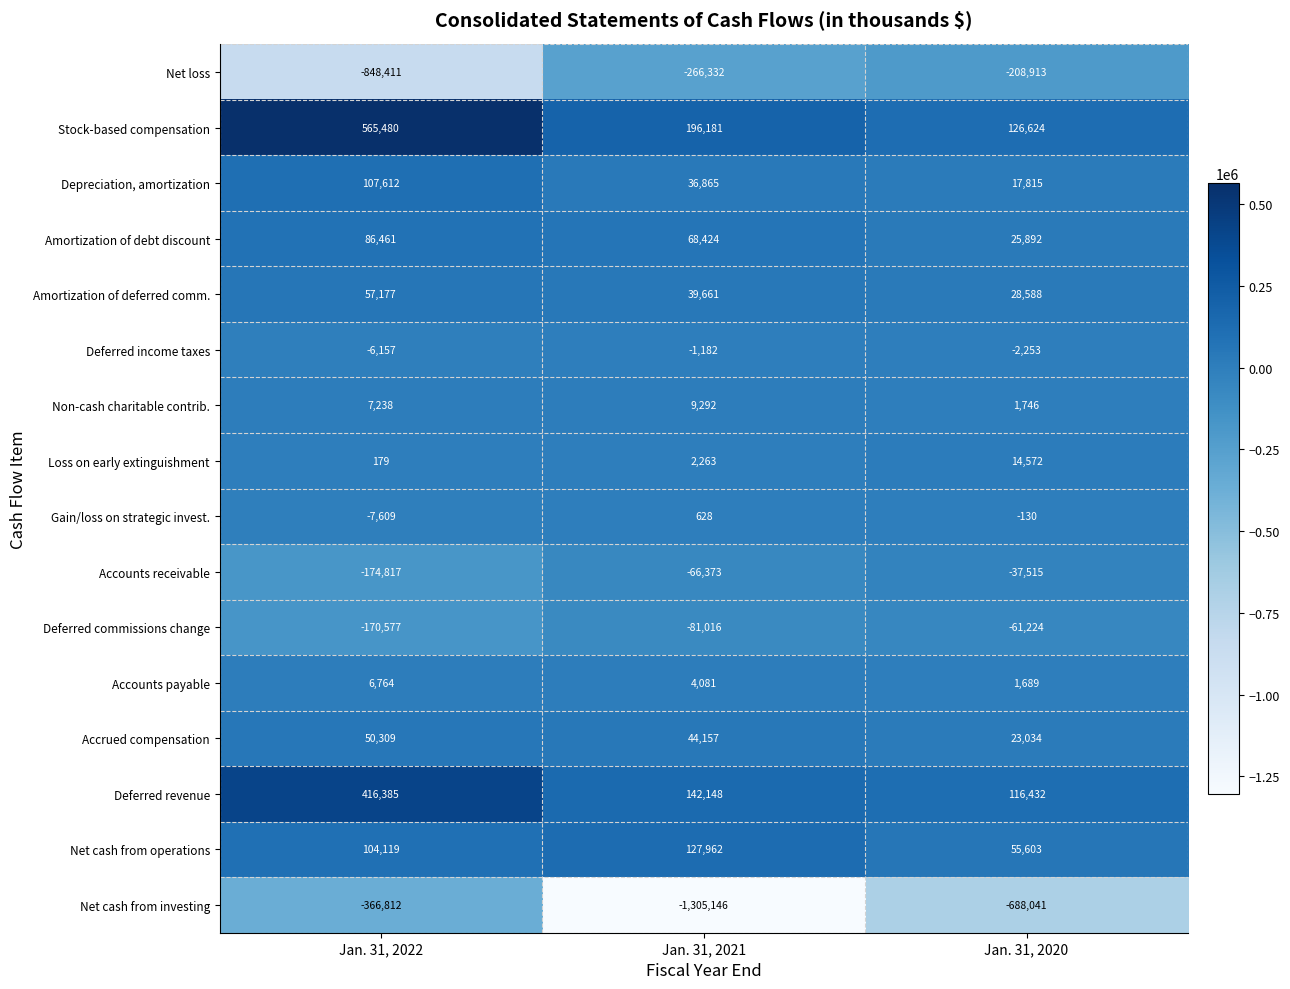

What is the difference between the maximum and minimum values in the Accrued compensation series?

27275